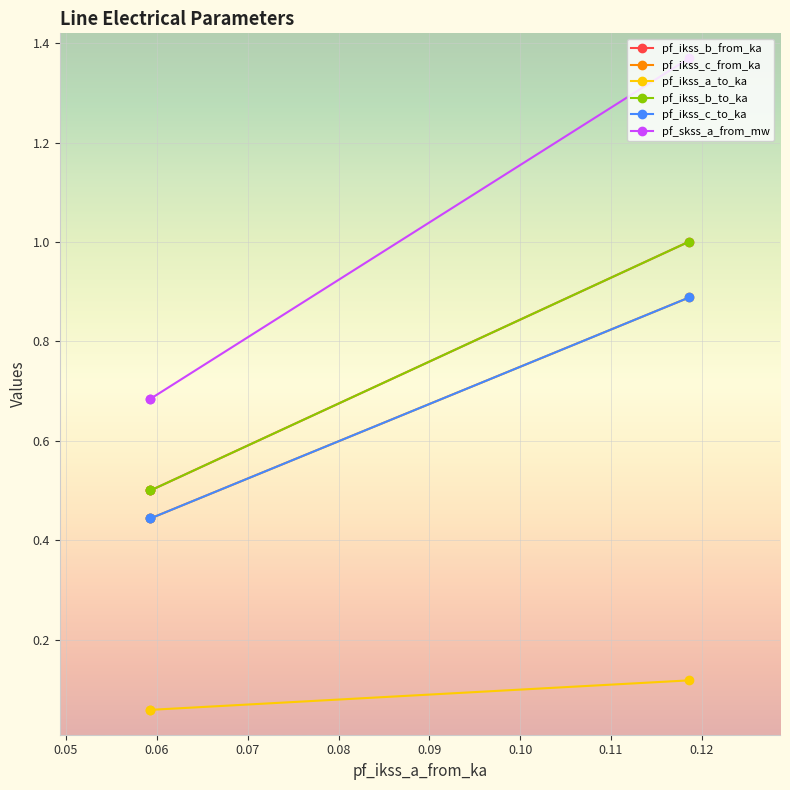

What is the sum of all pf_ikss_c_to_ka values?

1.8